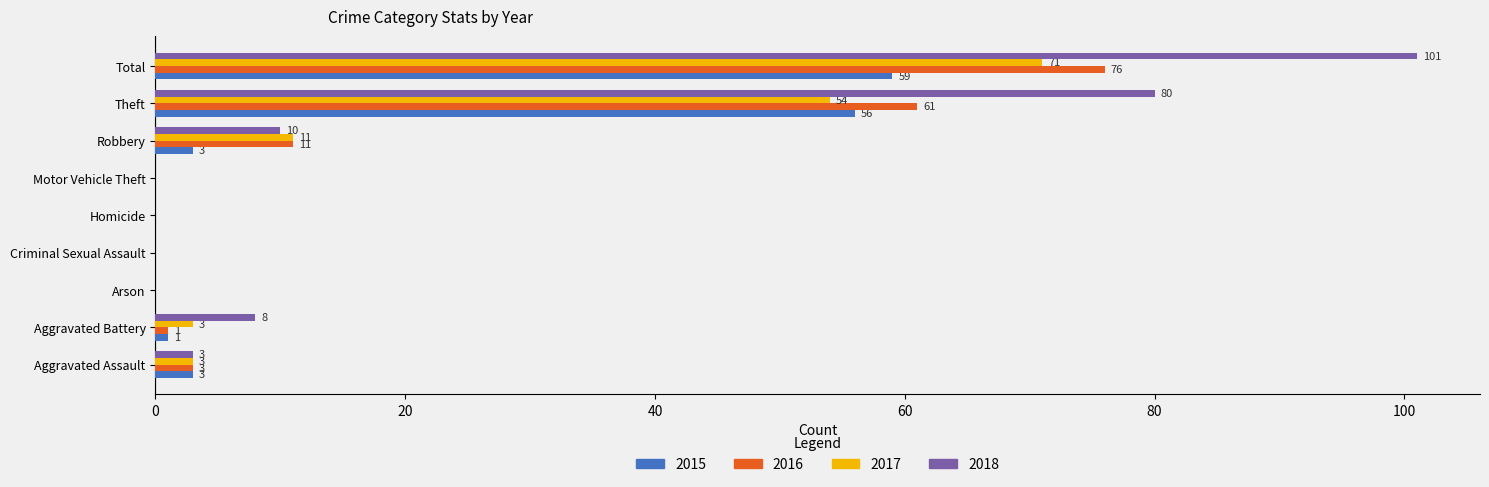

What is the maximum value shown in the chart?

101